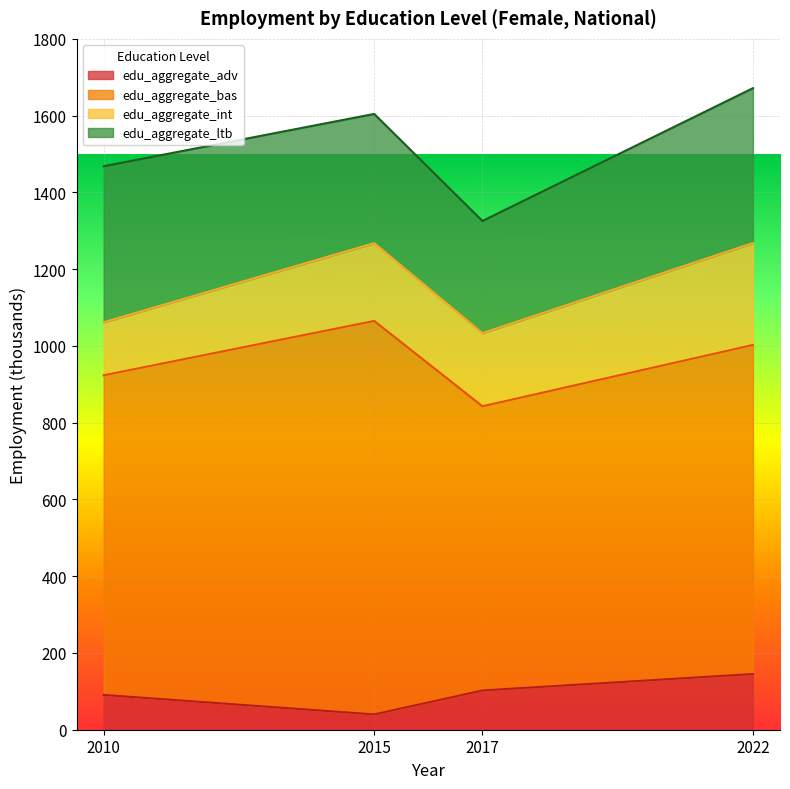

At how many categories does at least one series exceed 165?

4